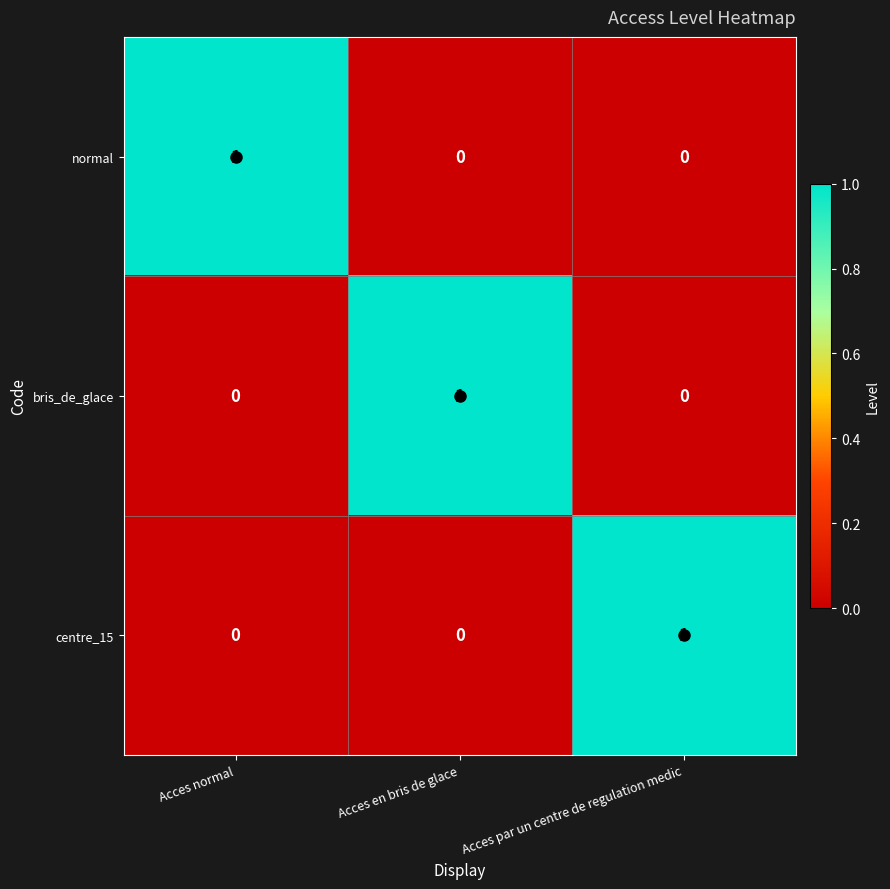

At how many categories does at least one series exceed 0?

3